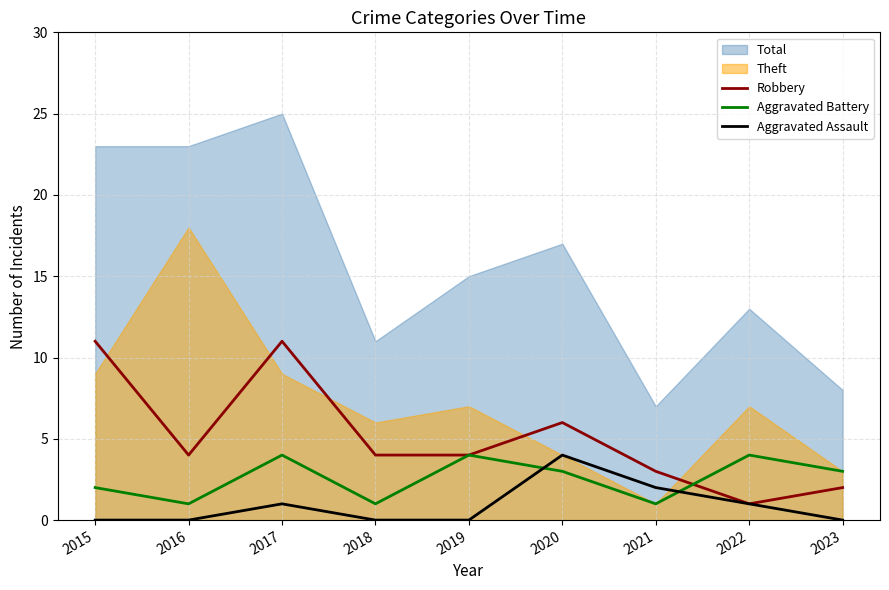

In Robbery, how many points are lower than both neighbors (excluding endpoints)?

2